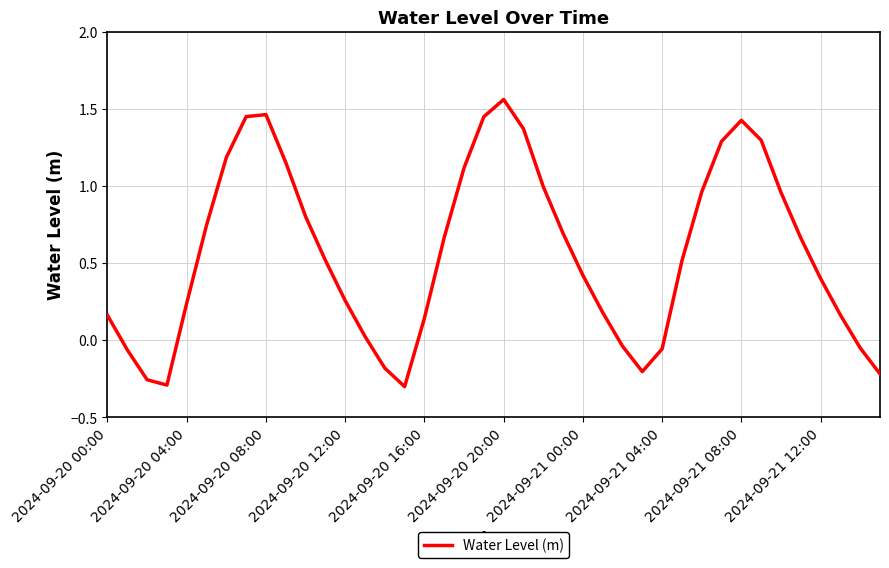

What is the difference between the maximum and minimum values?

1.9